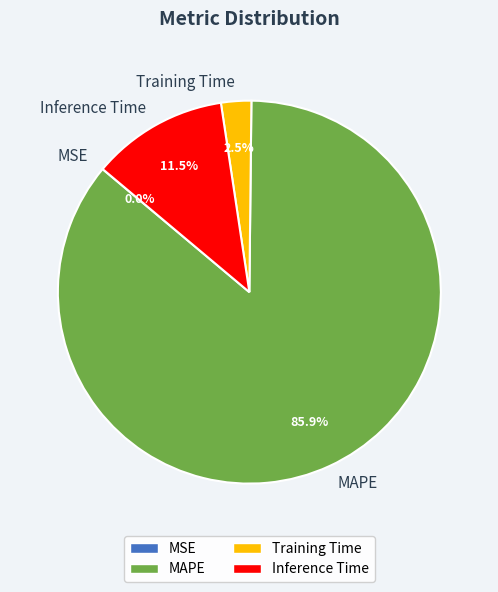

Which slice is the largest?

MAPE